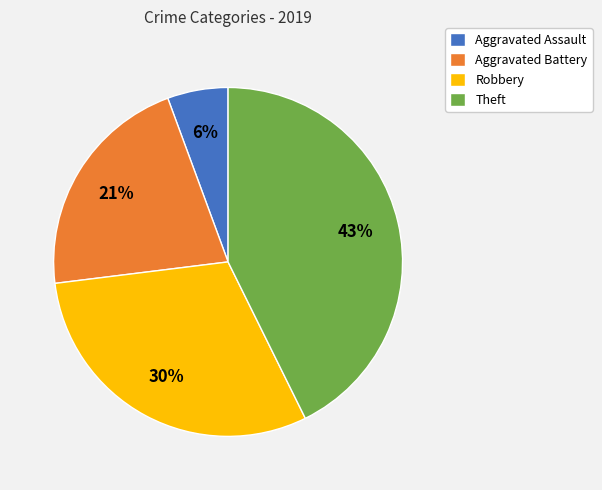

What is the ratio of the value at Aggravated Battery to the value at Robbery?

0.7